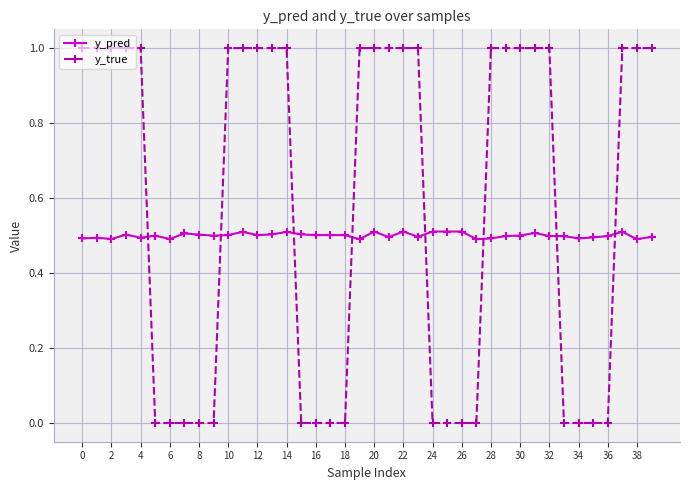

What are all the series names shown in the legend?

y_pred, y_true